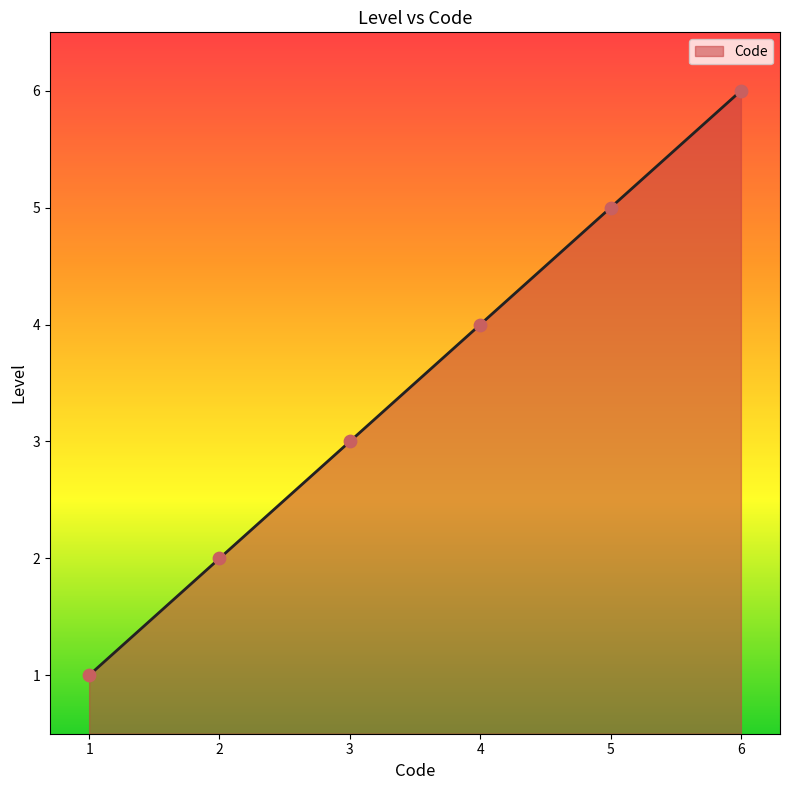

Approximately how many times larger is the value at 4 compared to 5?

0.8